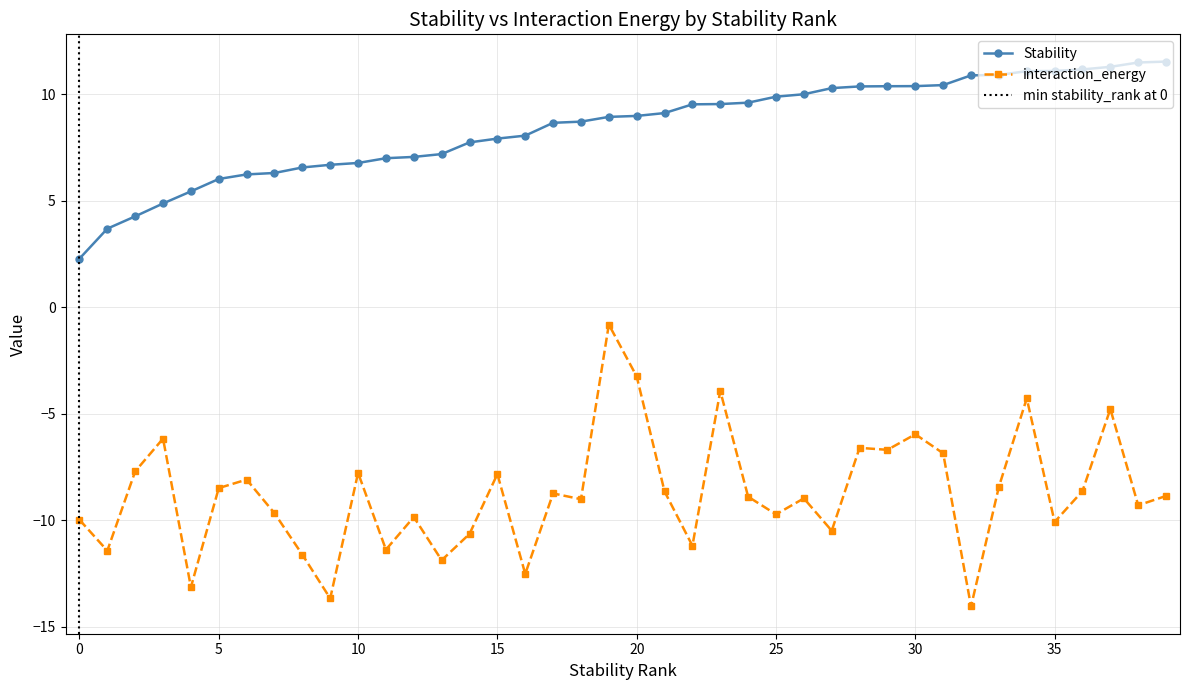

Reading left to right, extract all data points from this chart.

Stability: 0=2.3	1=3.7	2=4.3	3=4.9	4=5.4	5=6.0	6=6.2	7=6.3	8=6.6	9=6.7	10=6.8	11=7.0	12=7.1	13=7.2	14=7.7	15=7.9	16=8.1	17=8.7	18=8.7	19=8.9	20=9.0	21=9.1	22=9.5	23=9.5	24=9.6	25=9.9	26=10.0	27=10.3	28=10.4	29=10.4	30=10.4	31=10.4	32=10.9	33=10.9	34=11.1	35=11.1	36=11.2	37=11.3	38=11.5	39=11.5
interaction_energy: 0=-10.0	1=-11.4	2=-7.7	3=-6.2	4=-13.1	5=-8.5	6=-8.1	7=-9.7	8=-11.6	9=-13.7	10=-7.8	11=-11.4	12=-9.8	13=-11.9	14=-10.6	15=-7.8	16=-12.5	17=-8.7	18=-9.0	19=-0.8	20=-3.2	21=-8.6	22=-11.2	23=-3.9	24=-8.9	25=-9.7	26=-9.0	27=-10.5	28=-6.6	29=-6.7	30=-6.0	31=-6.9	32=-14.0	33=-8.4	34=-4.3	35=-10.1	36=-8.6	37=-4.8	38=-9.3	39=-8.9